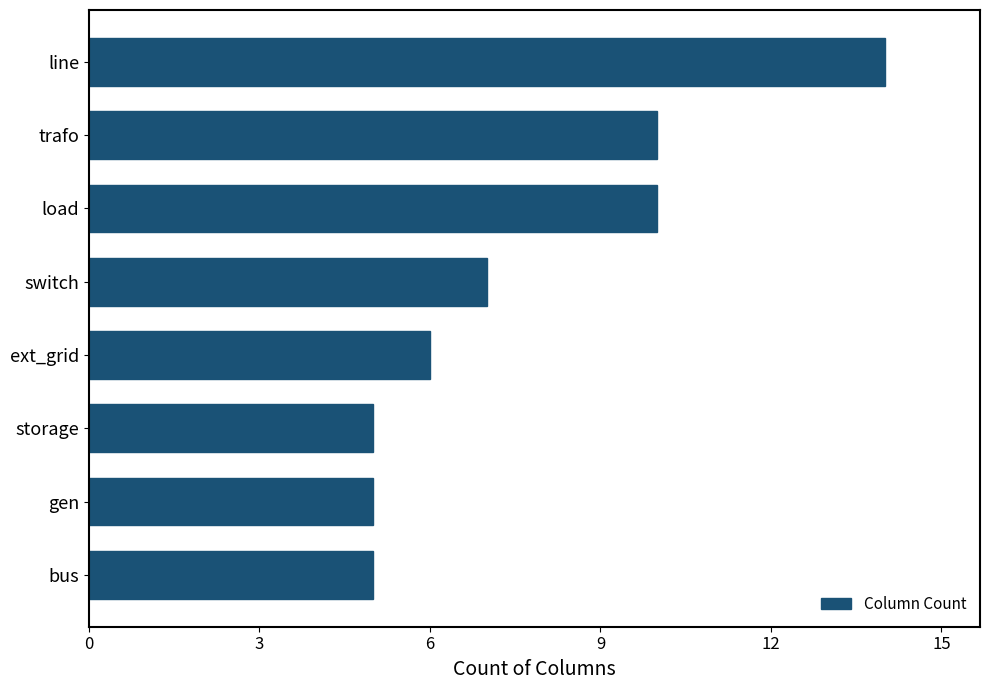

What is the greatest value displayed?

14